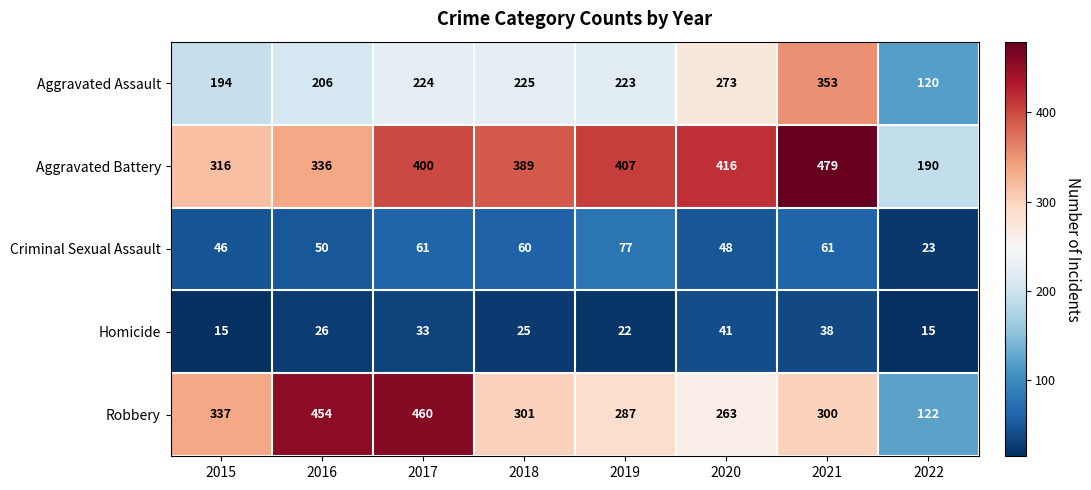

Rank the series at 2021 from highest to lowest value.

Aggravated Battery, Aggravated Assault, Robbery, Criminal Sexual Assault, Homicide